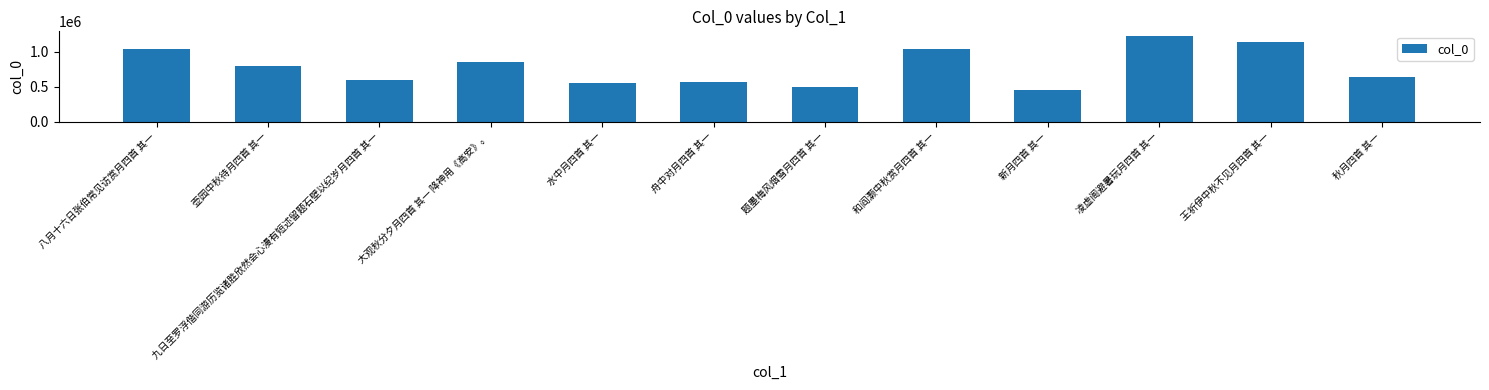

What is the value of the 8th bar from the left?

1044265